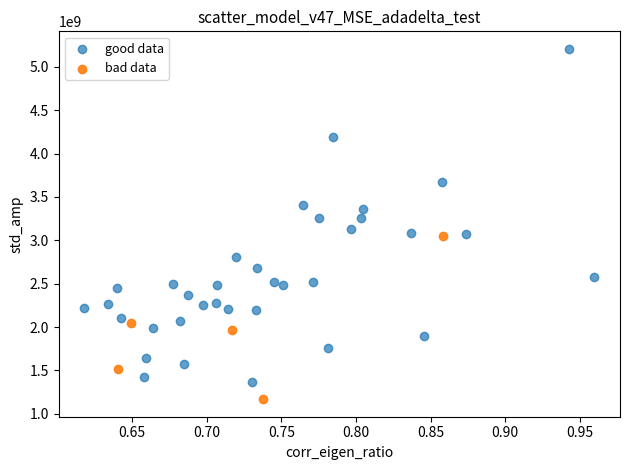

Which series has the widest spread of Y values?

good data